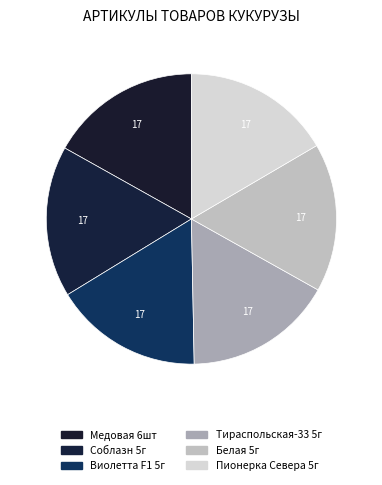

How many slices are in this pie chart?

6